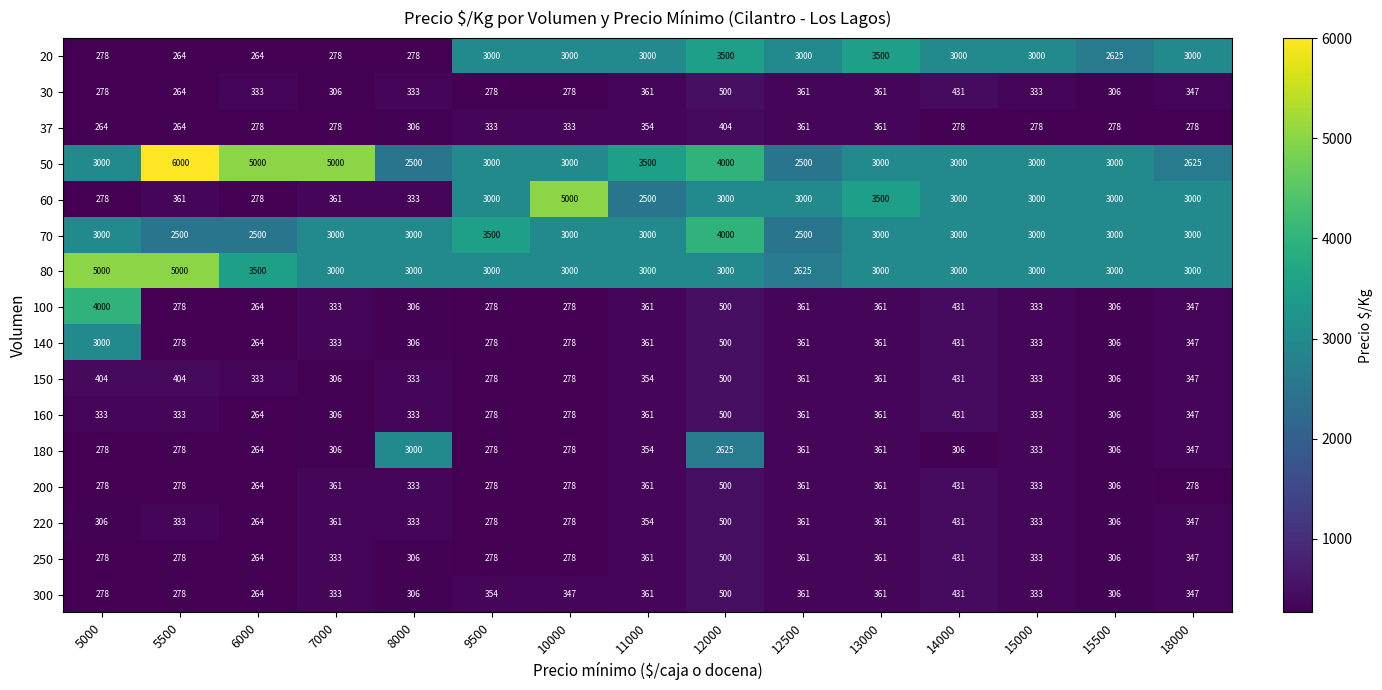

Which category has the highest value in the 200 series?

12000